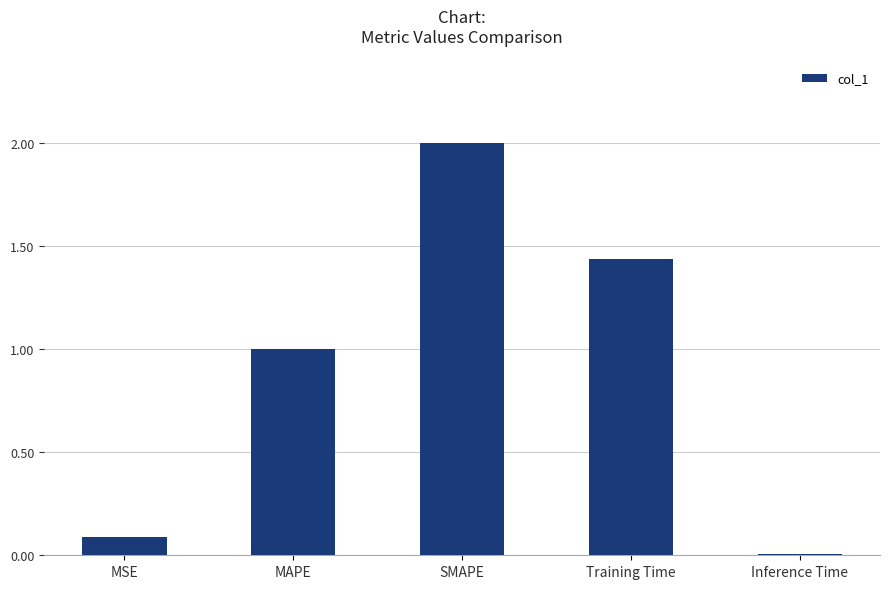

True or false: the data shows 0.9 at SMAPE.

False